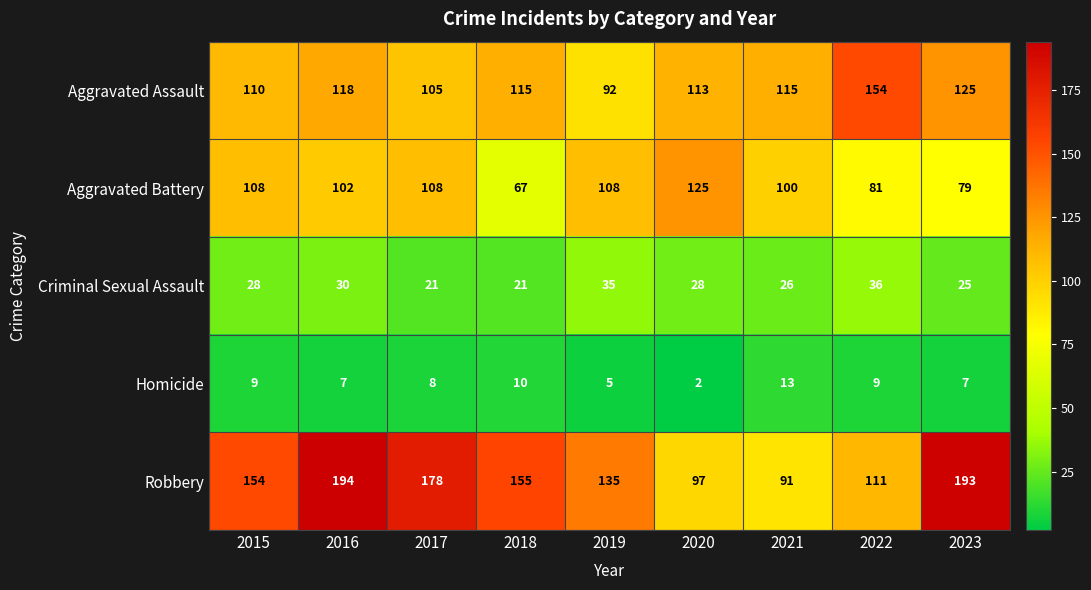

Is it true that Aggravated Battery equals 79 at 2023?

True